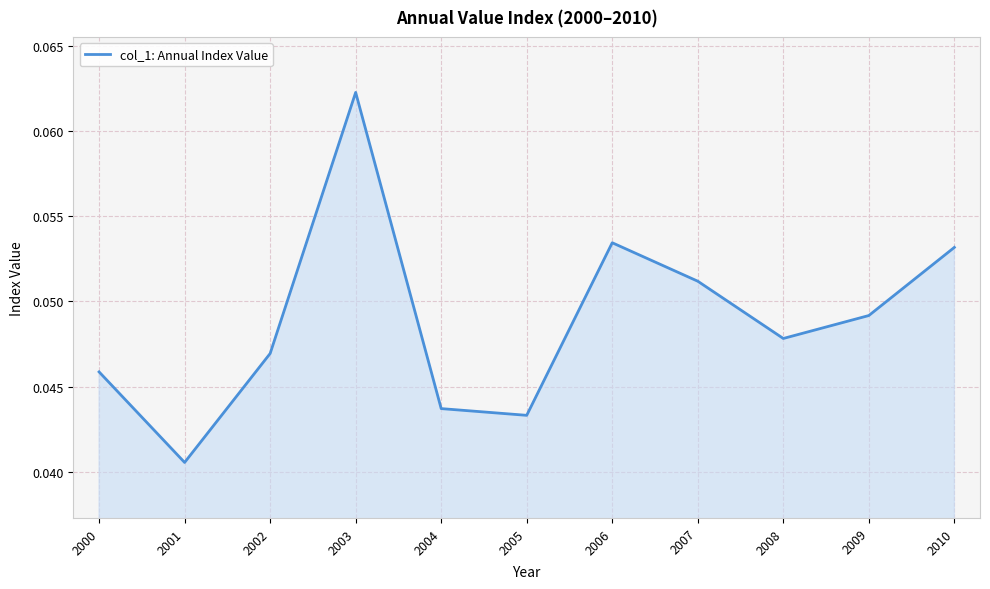

Which label corresponds to the largest value in the chart?

2003